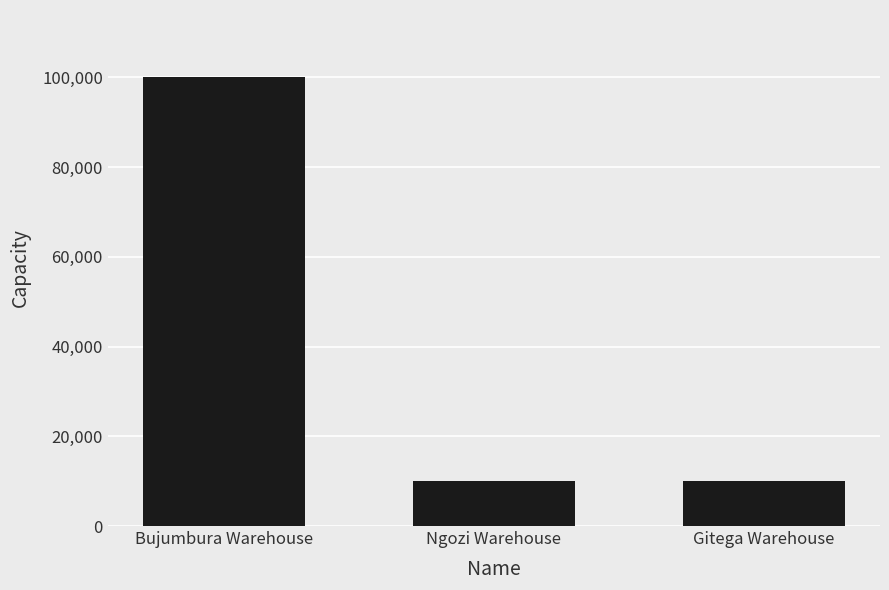

Reading right to left, transcribe all the data shown in this chart.

Gitega Warehouse=10000	Ngozi Warehouse=10000	Bujumbura Warehouse=100000